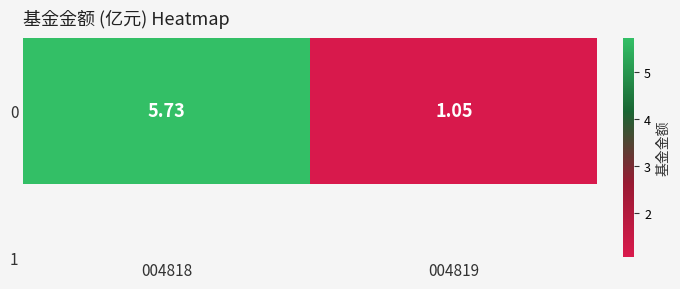

What is the change in value from 004818 to 004819?

-4.7